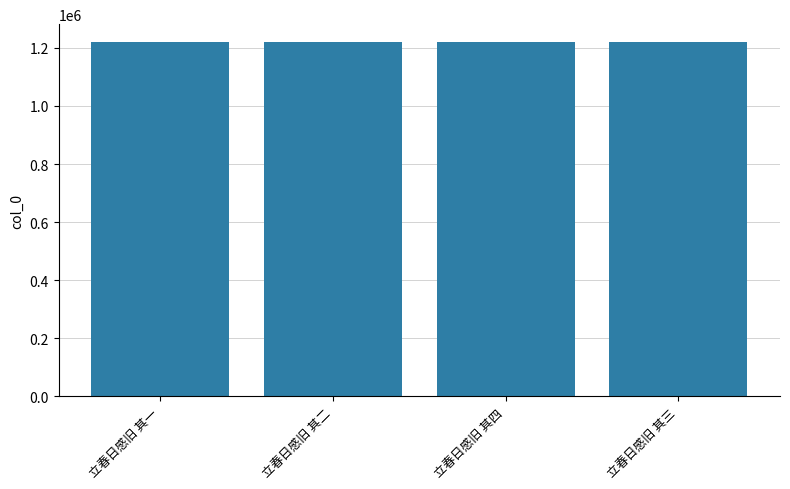

What is the difference between the values at 立春日感旧 其三 and 立春日感旧 其四?

1